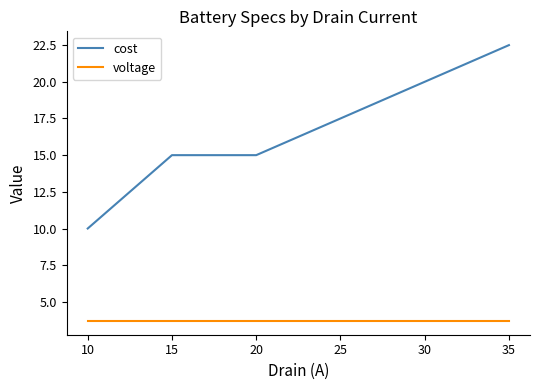

Which series has the widest spread of values?

cost